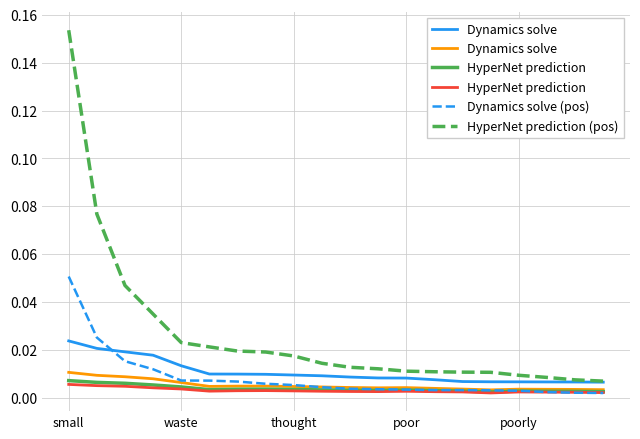

True or false: Dynamics solve (pos) and HyperNet prediction (pos) intersect in this chart.

False